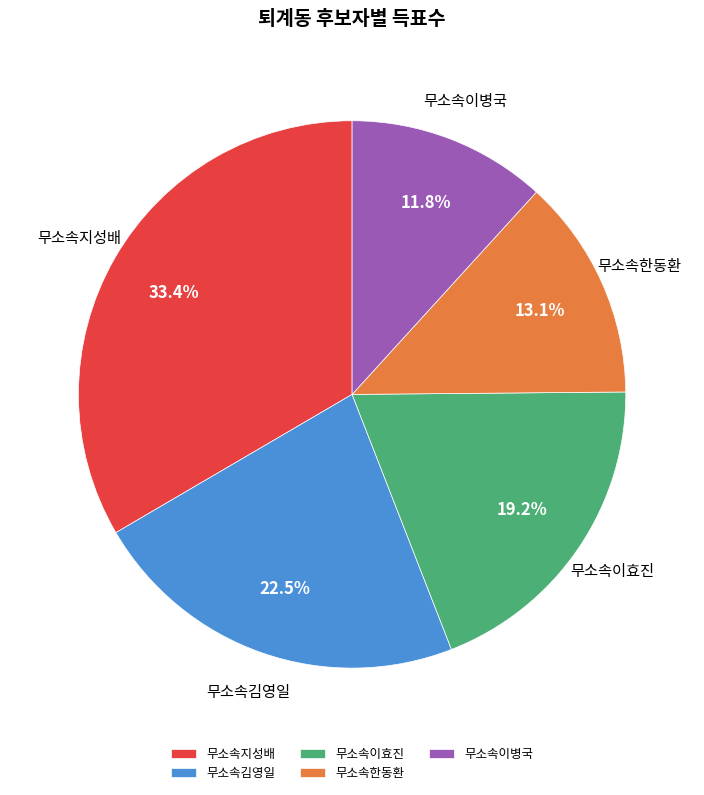

The 무소속지성배 slice represents 33% of the pie. True or false?

True